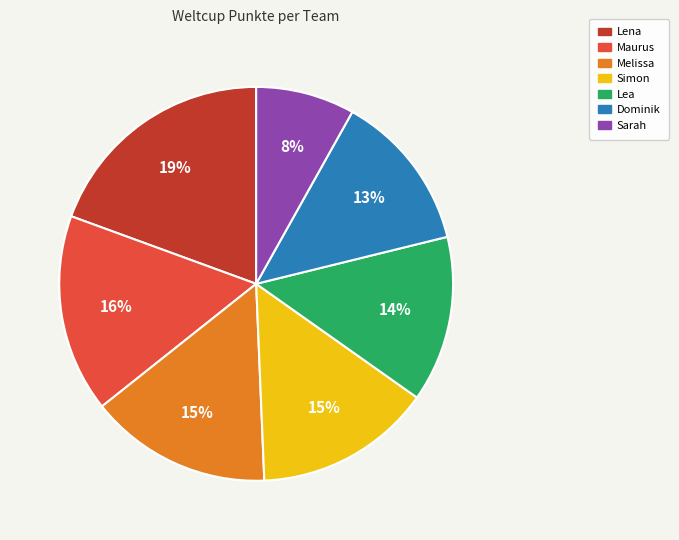

True or false: Lea accounts for 2% of the total.

False